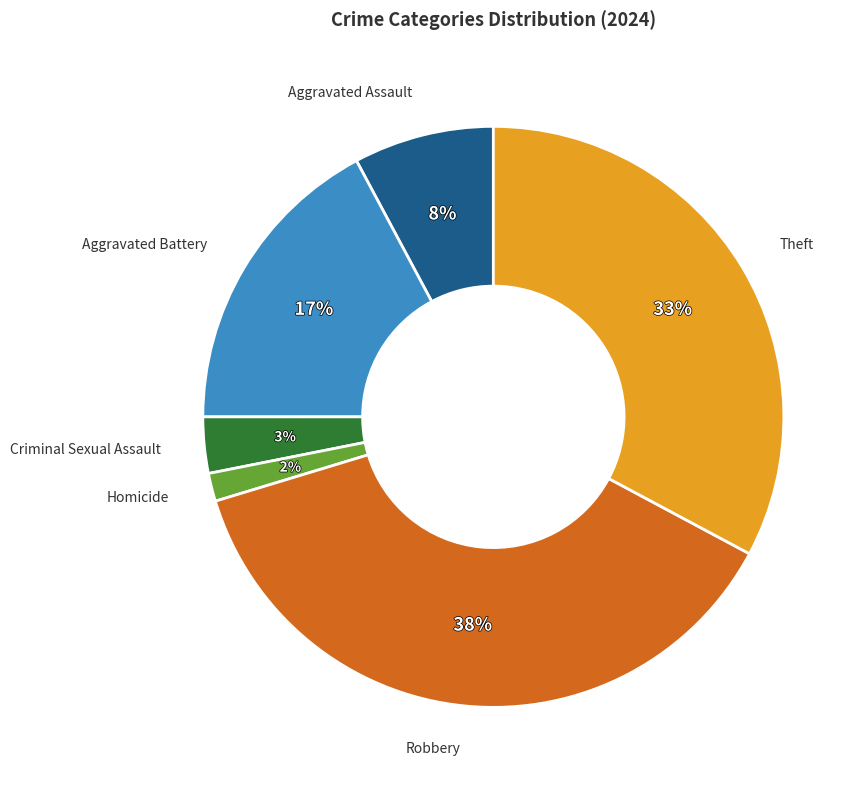

To the nearest percent, what is the difference between the largest and smallest slice percentages?

36%